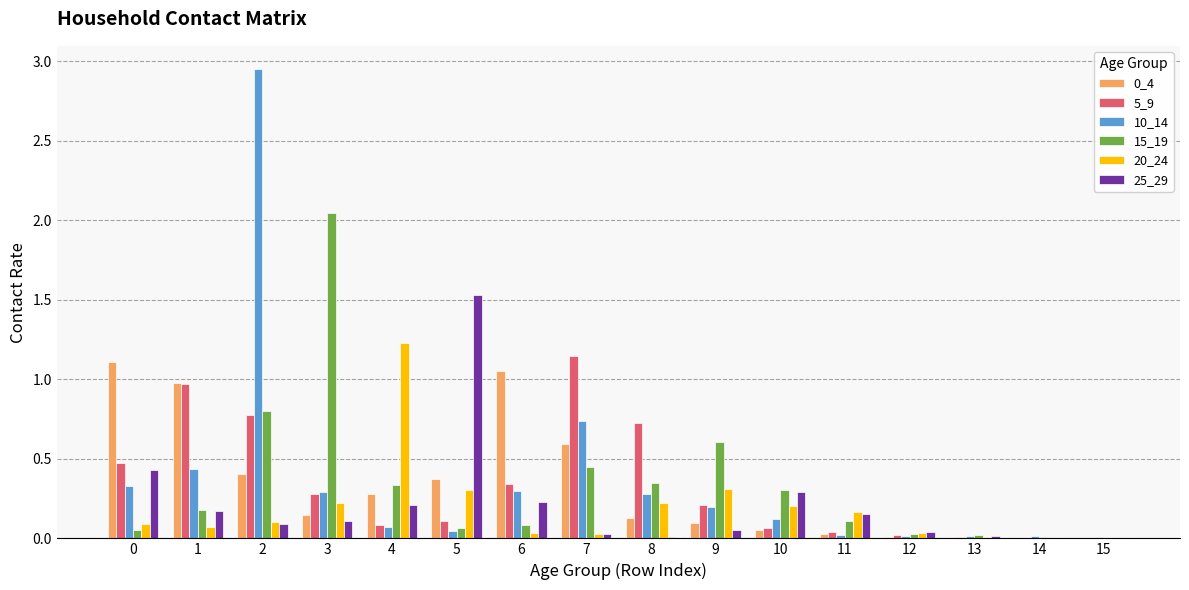

The value of 20_24 at 14 is 0.0. True or false?

True